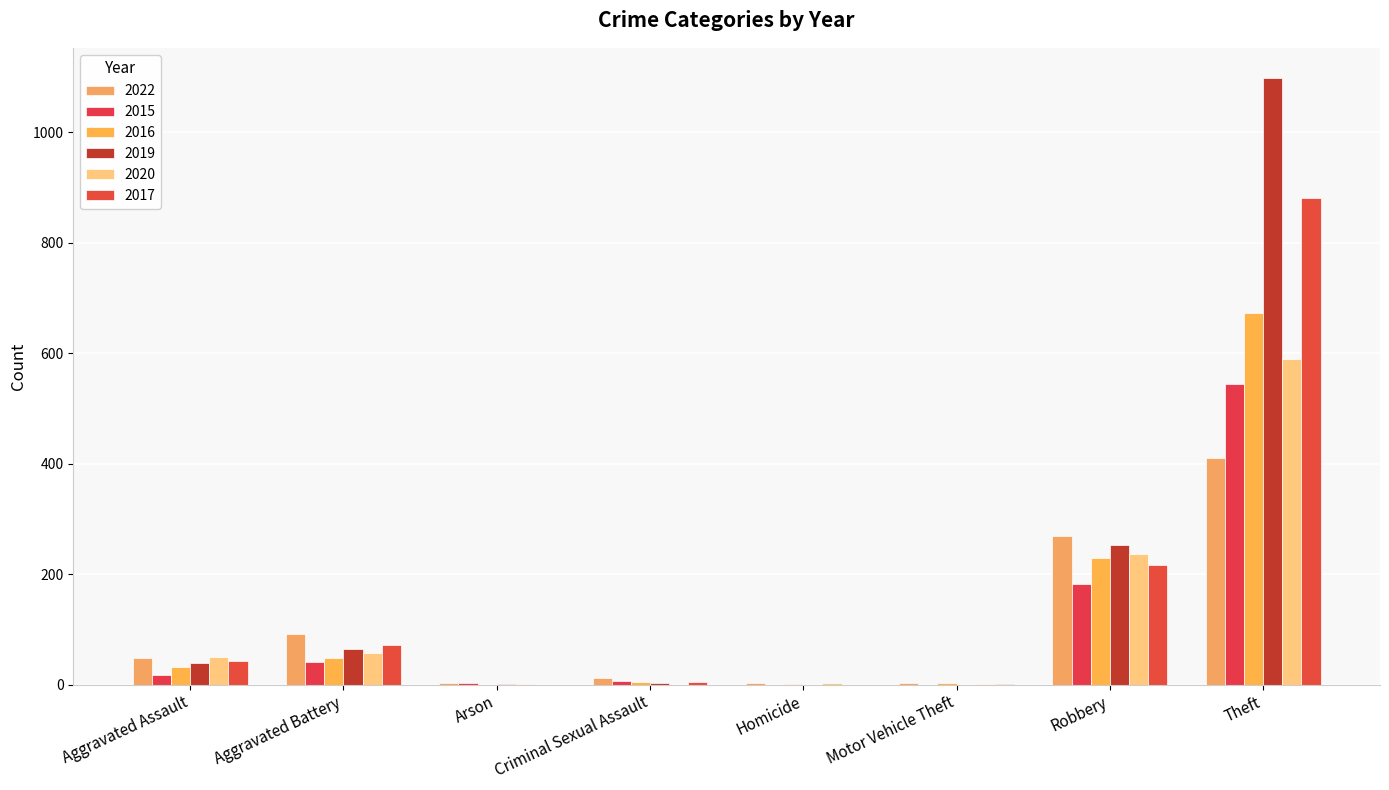

Rank the categories by 2019 value from lowest to highest.

Homicide, Motor Vehicle Theft, Arson, Criminal Sexual Assault, Aggravated Assault, Aggravated Battery, Robbery, Theft